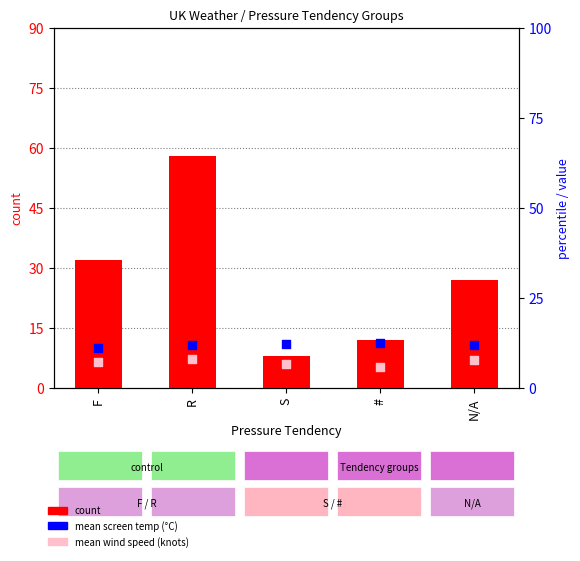

Is the value of value, Detection Call = ABSENT at S greater than the value of count at N/A?

No